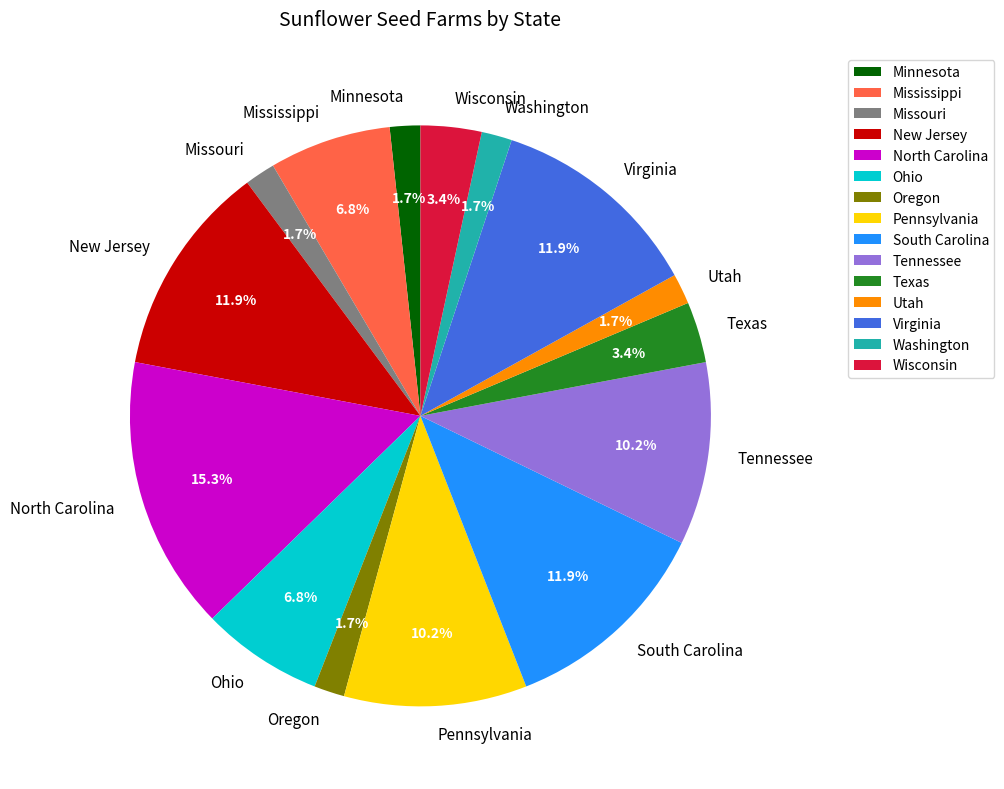

True or false: Texas accounts for 3% of the total.

True